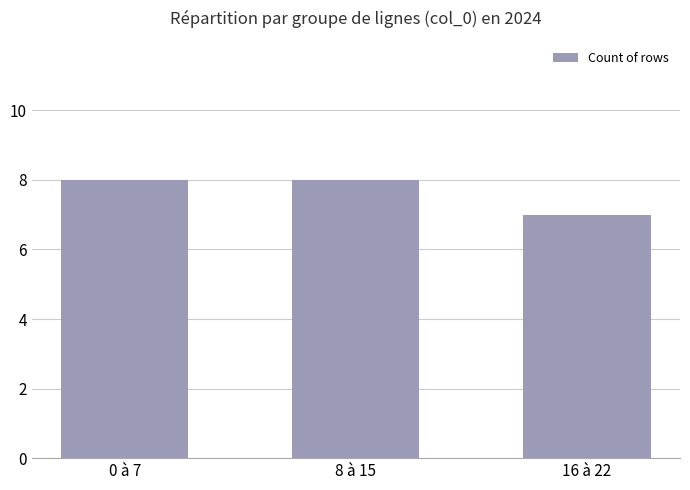

What is the change in value from 0 à 7 to 16 à 22?

-1